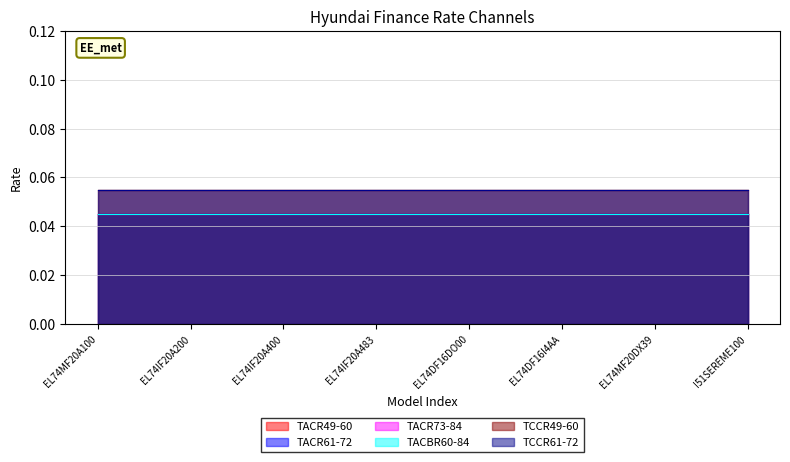

How many data points does each series have?

15